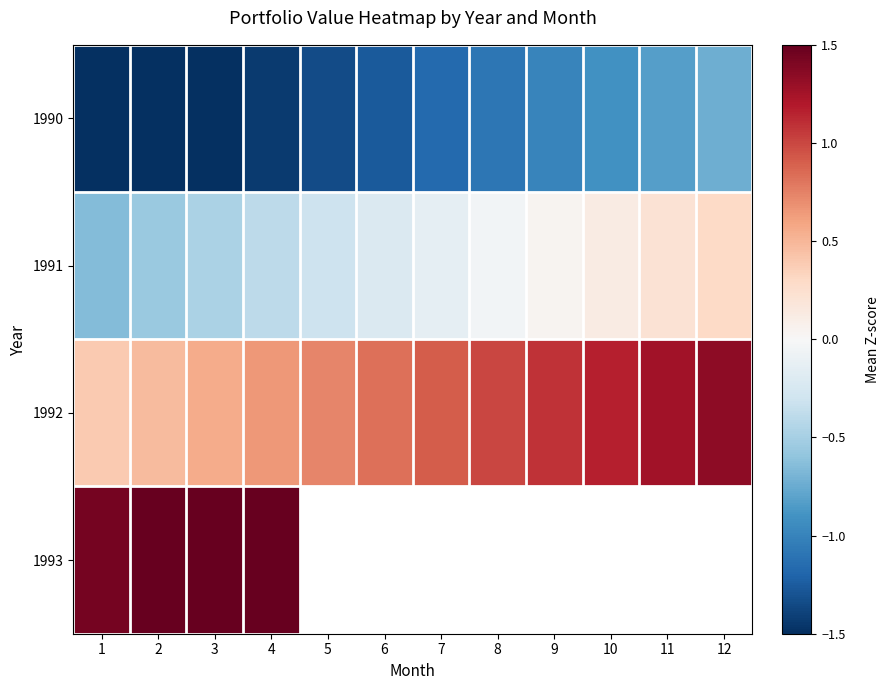

What is the minimum value for 1993?

1.4